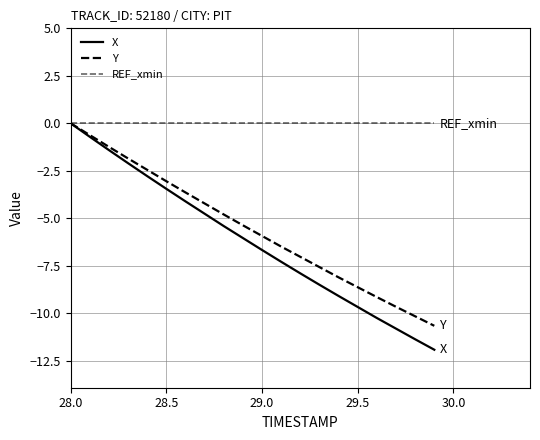

How many values in the X series are below -6?

11